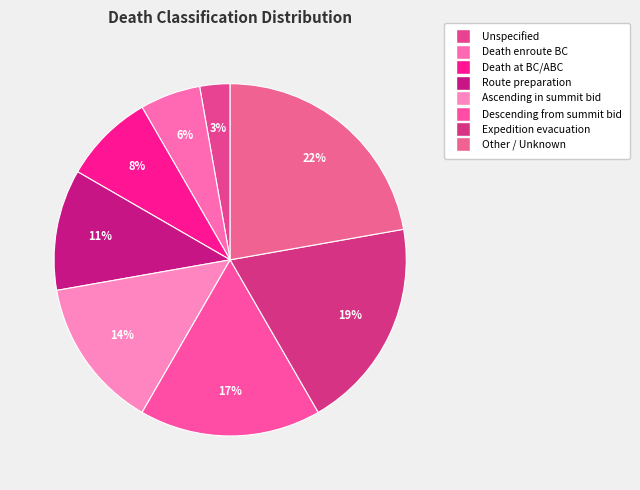

How many segments does this pie chart have?

8